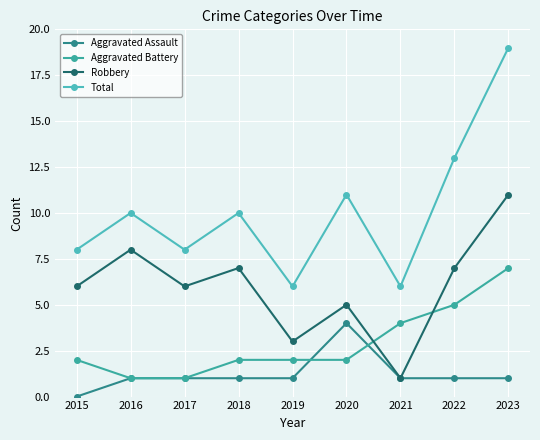

List the series in order of their overall mean, highest first.

Total, Robbery, Aggravated Battery, Aggravated Assault